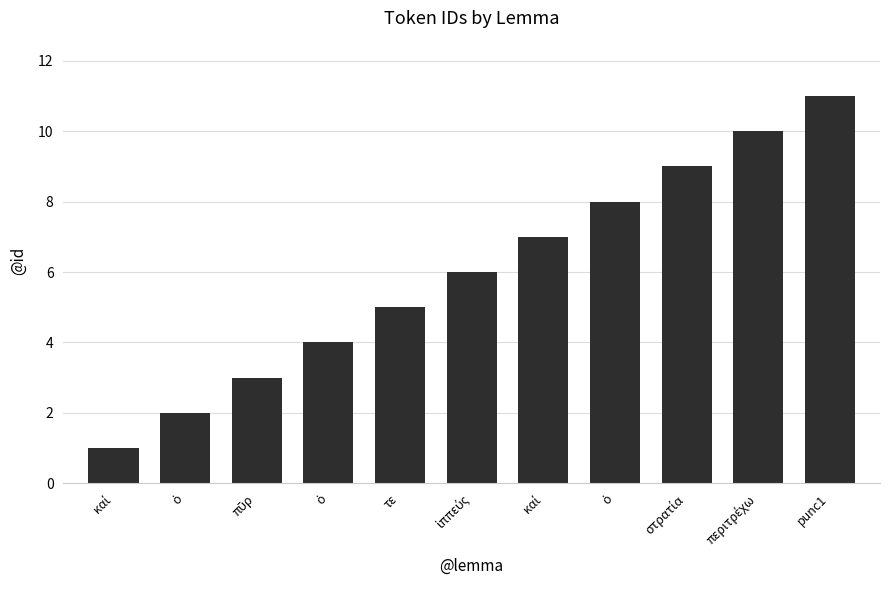

What is the sum of the values at καί and ὁ?

9